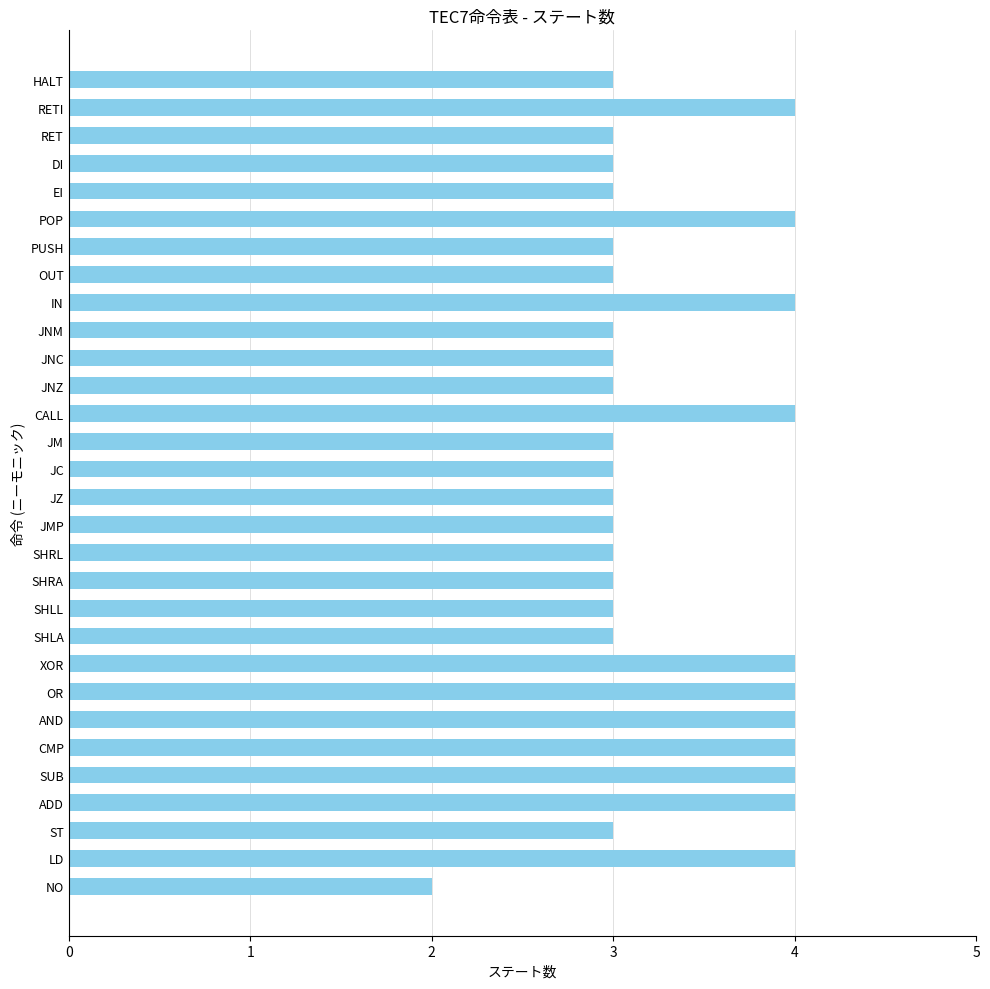

How many data points does each series have?

30